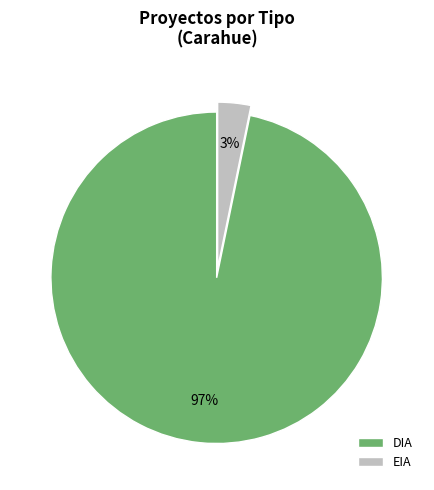

How many slices are in this pie chart?

2